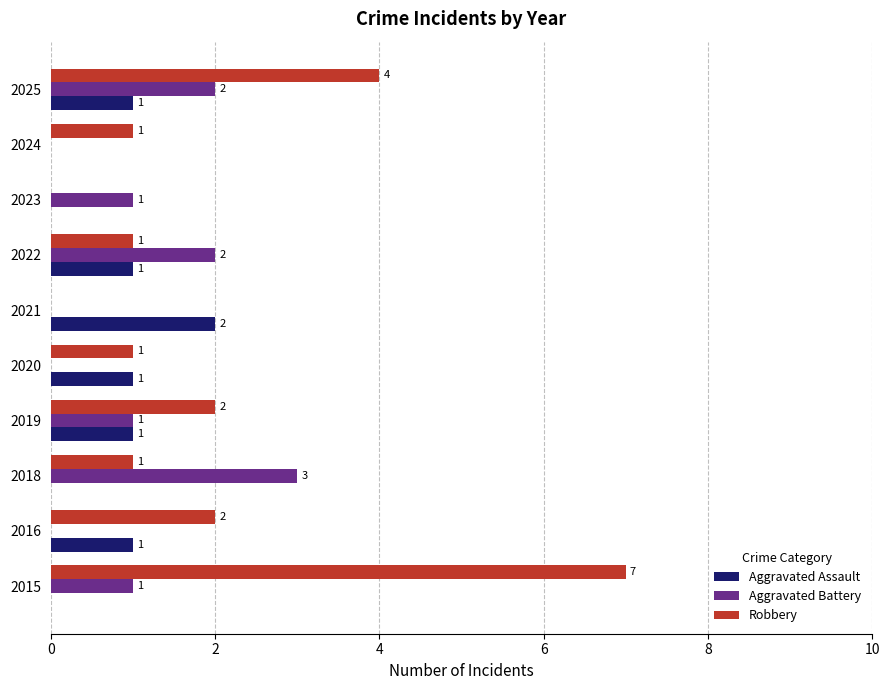

Is it true that Aggravated Battery equals -1 at 2021?

False